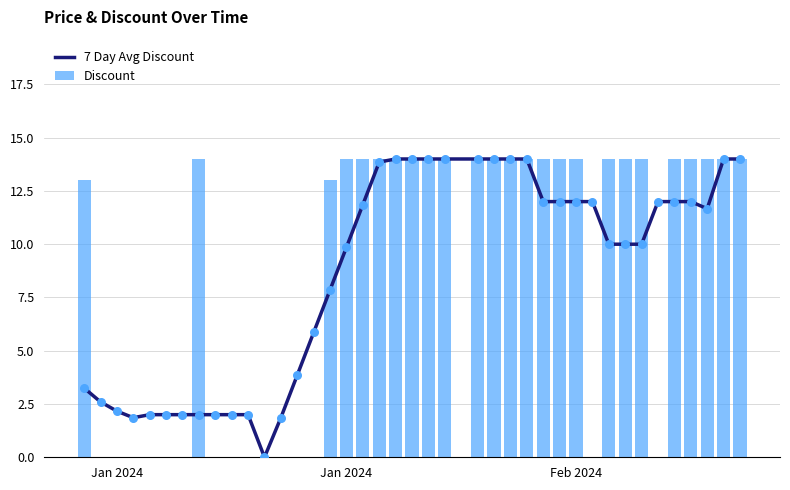

What are all the series names shown in the legend?

7 Day Avg Discount, Discount